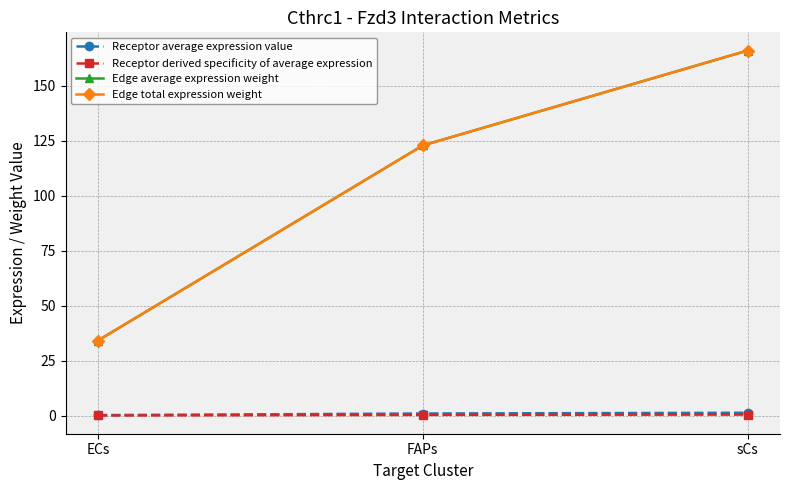

Rank the categories by Edge total expression weight value from highest to lowest.

sCs, FAPs, ECs